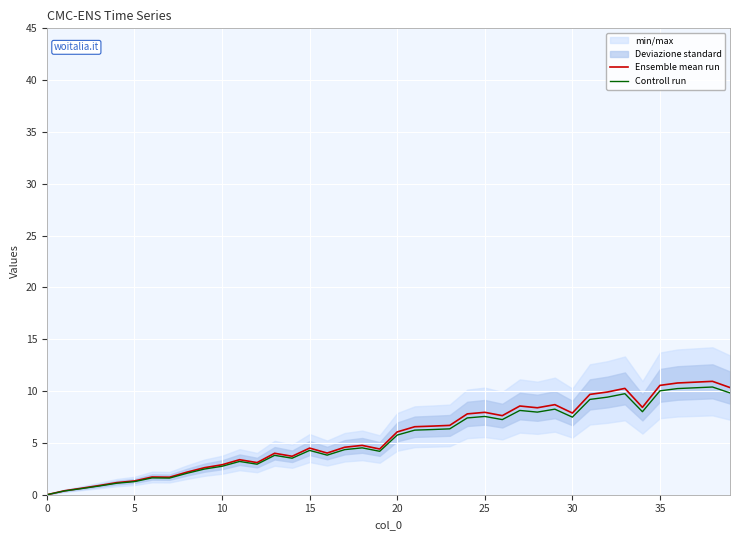

Is the value of Ensemble mean run at 30 greater than the value of Controll run at 31?

No